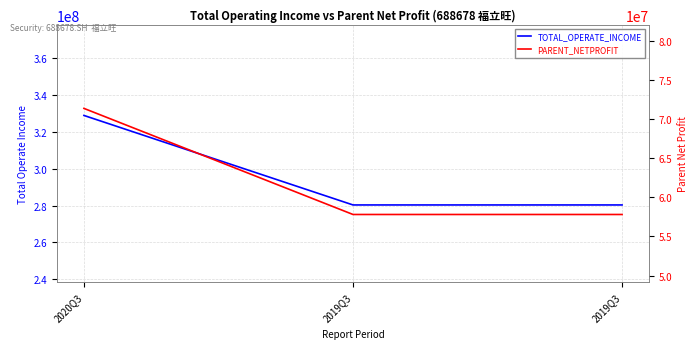

Count the number of categories in the chart.

3